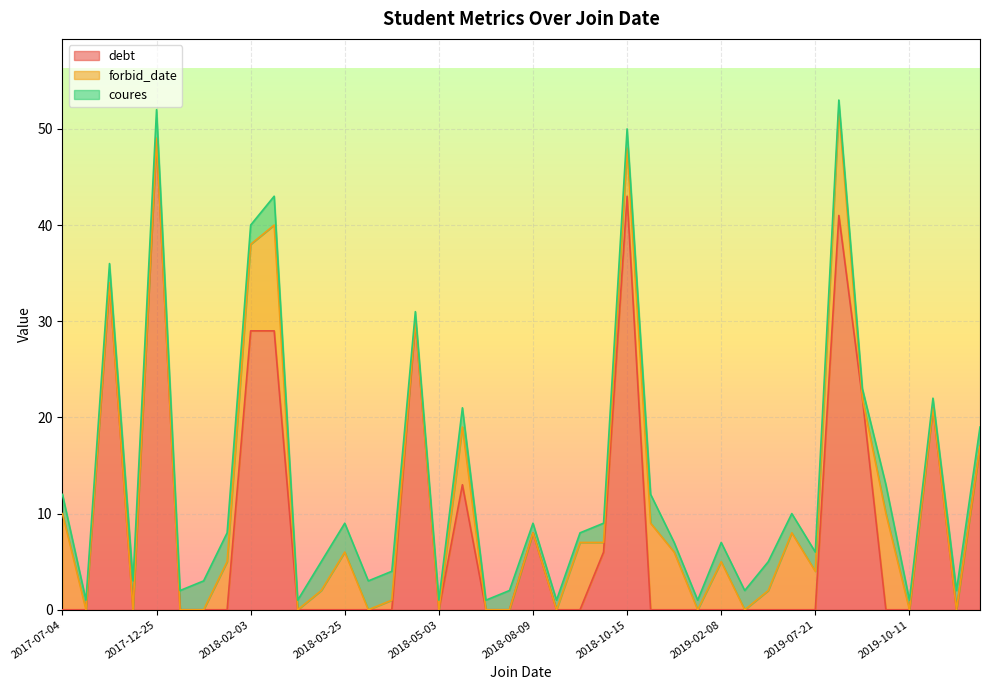

What is the total value across all series at 2019-07-21?

6